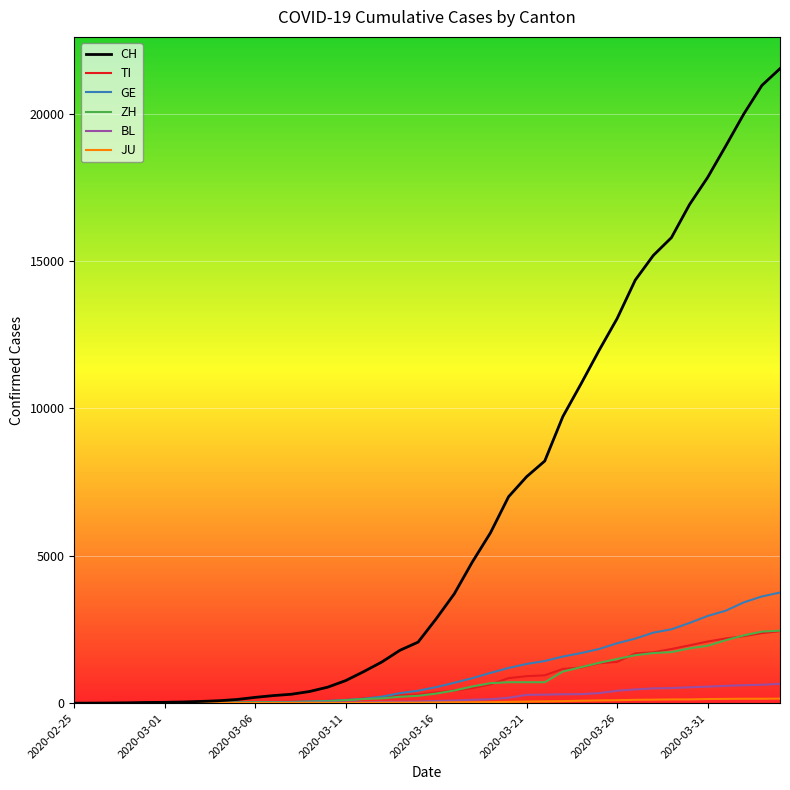

Which series has the largest total across all categories?

CH